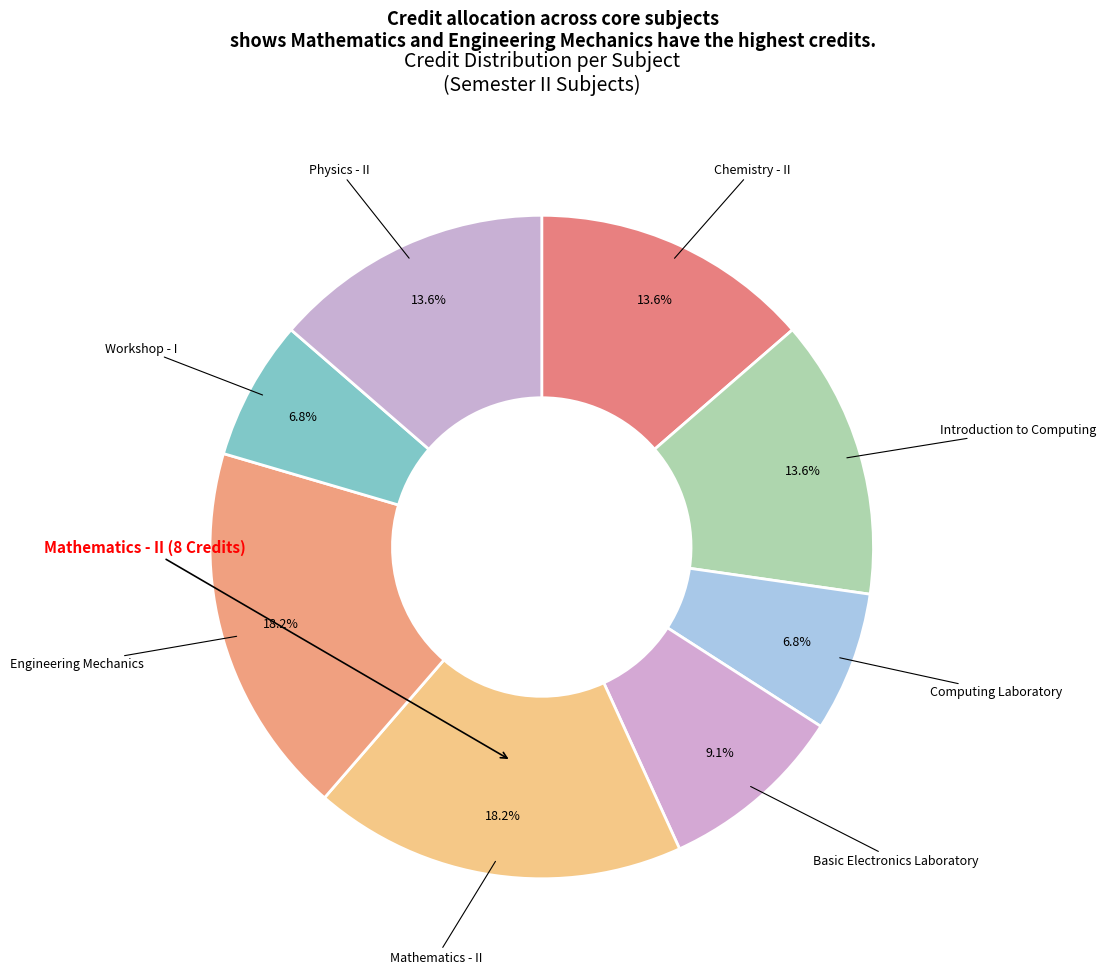

Count the number of slices in the pie.

8